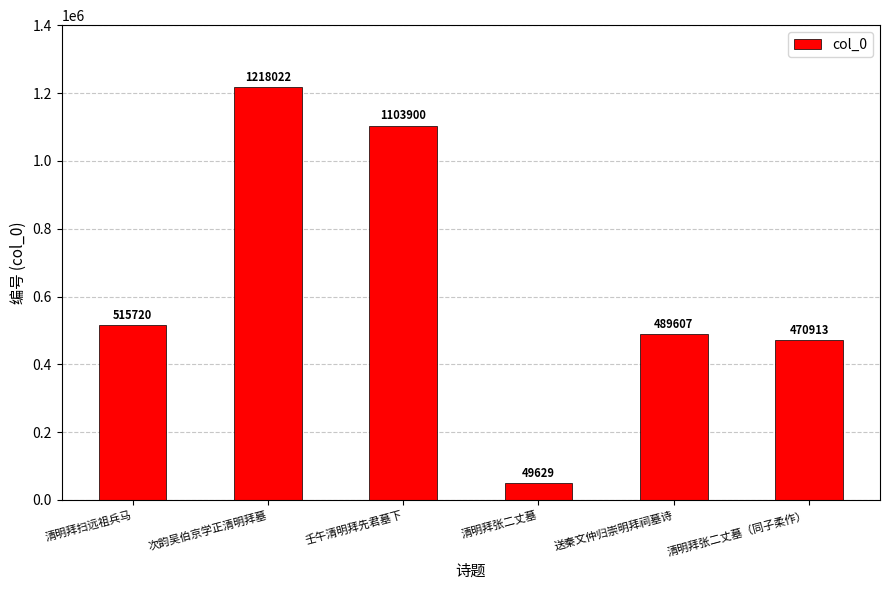

Reading right to left, extract all data points from this chart.

清明拜张二丈墓（同子柔作）=470913	送秦文仲归崇明拜祠墓诗=489607	清明拜张二丈墓=49629	壬午清明拜先君墓下=1103900	次韵吴伯京学正清明拜墓=1218022	清明拜扫远祖兵马=515720